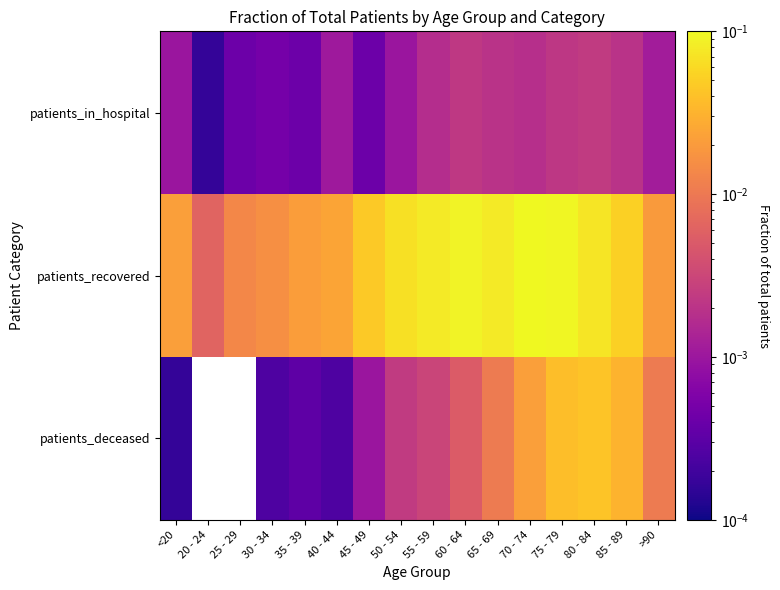

List the series in order of their peak value, lowest first.

patients_in_hospital, patients_deceased, patients_recovered